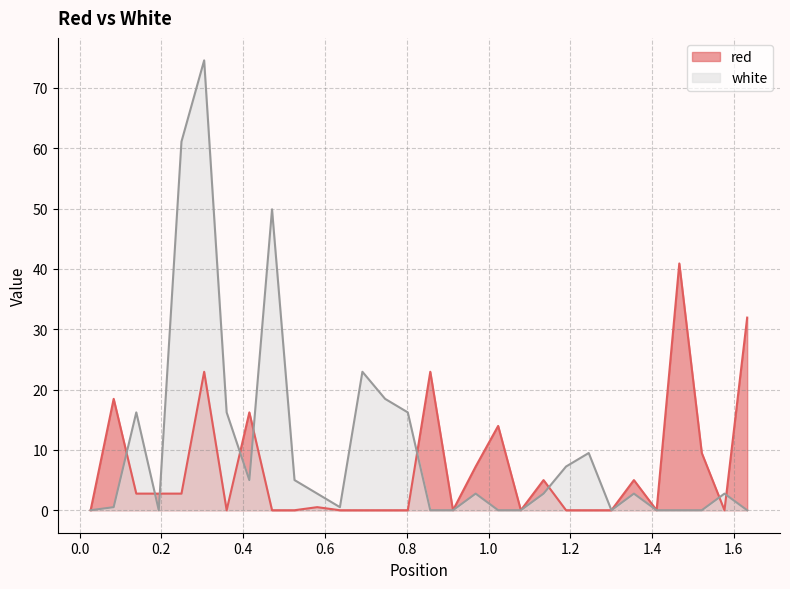

True or false: red has a value of 18.9 at 0.0268.

False